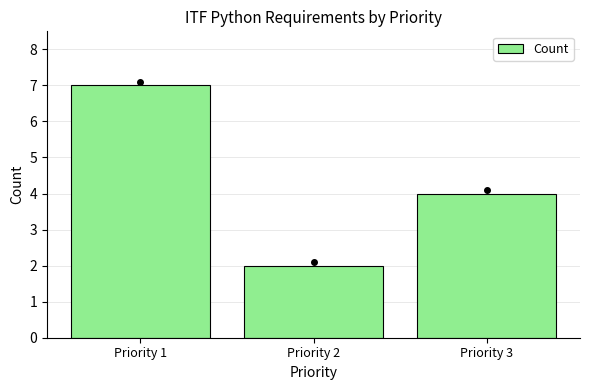

Reading left to right, list all the values displayed in this chart.

7	2	4